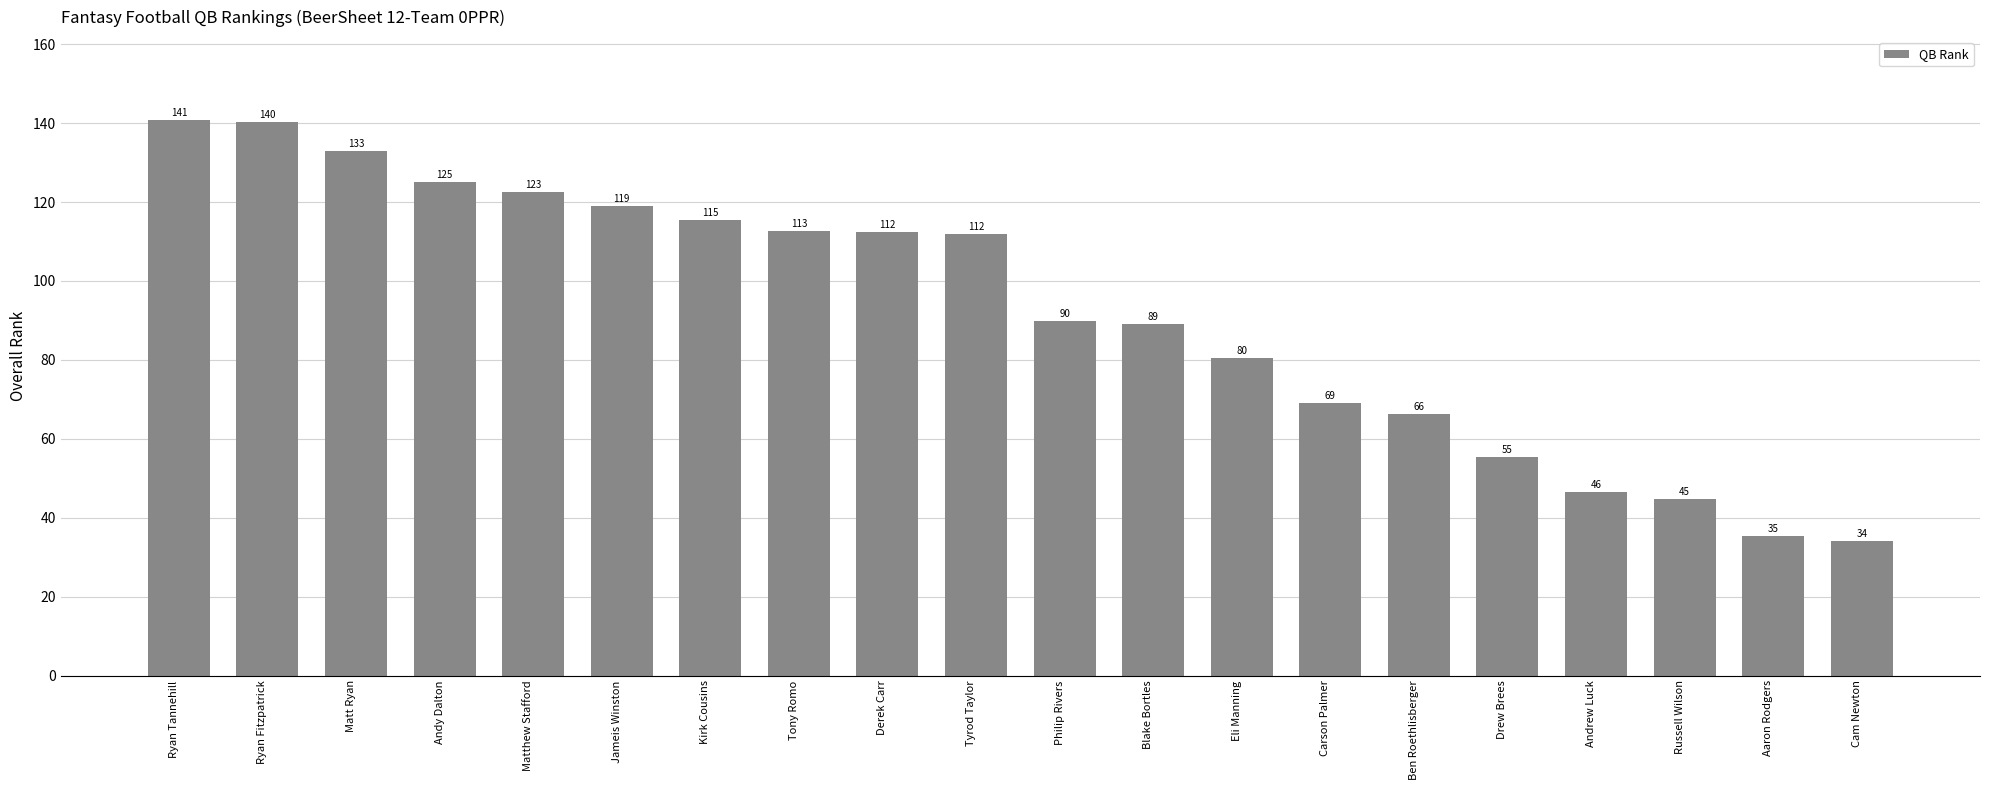

What is the label of the 7th bar from the right?

Carson Palmer